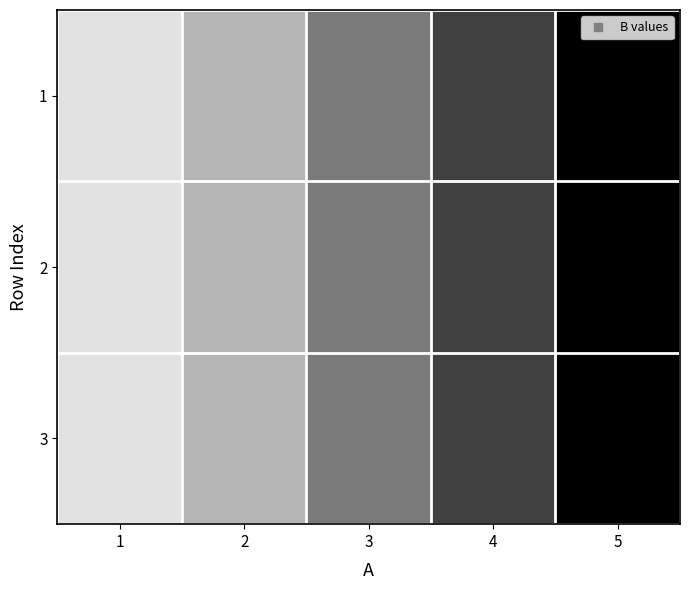

At 4, list the series in order from largest to smallest.

1, 2, 3